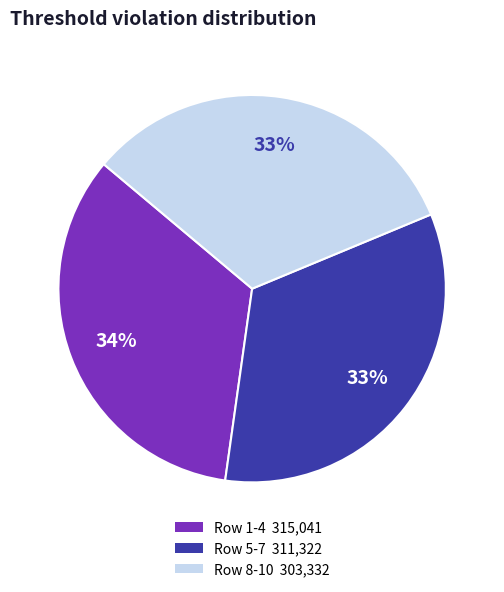

How many slices are in this pie chart?

3